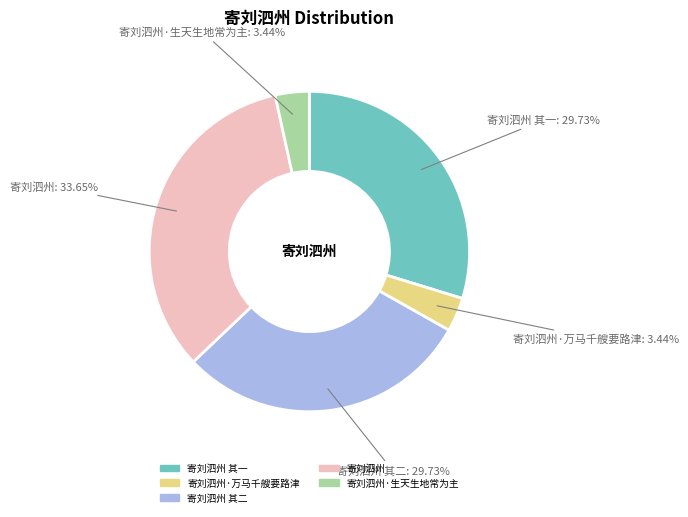

What is the ratio of the value at 寄刘泗州·万马千艘要路津 to the value at 寄刘泗州 其二?

0.1